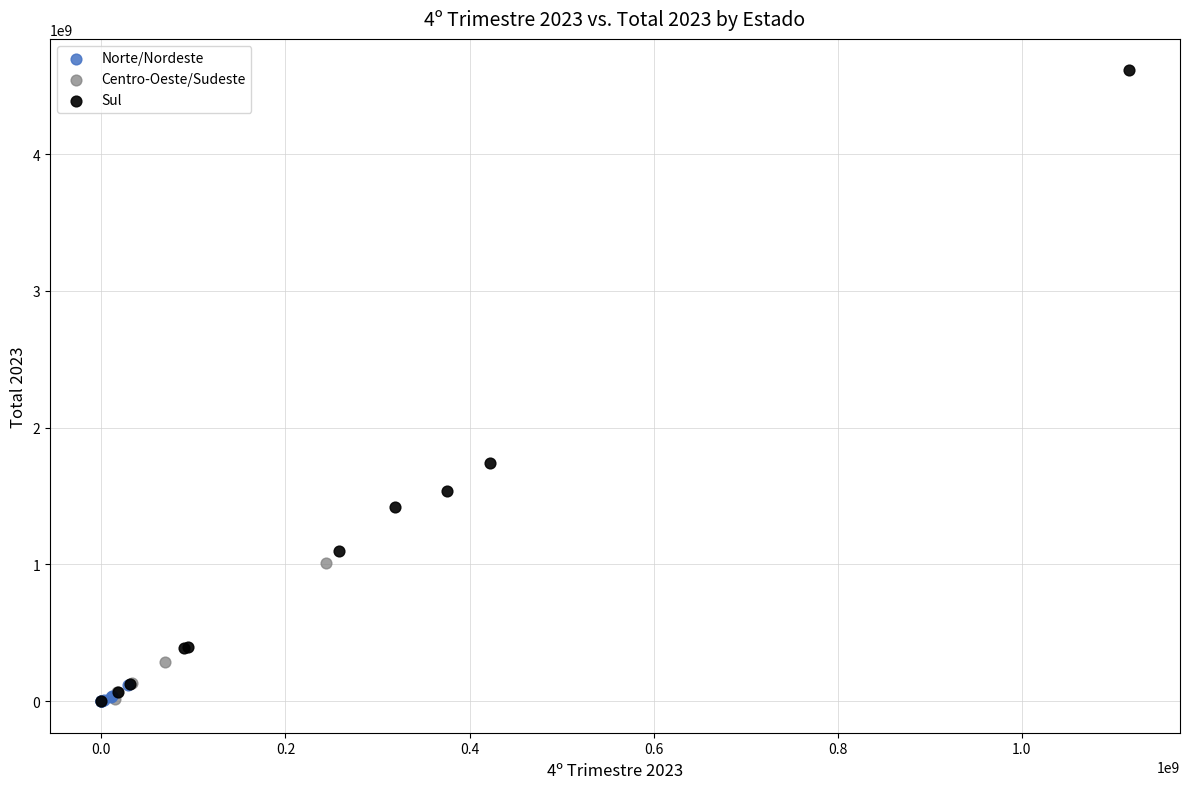

Which series has the largest Y range (max minus min)?

Sul